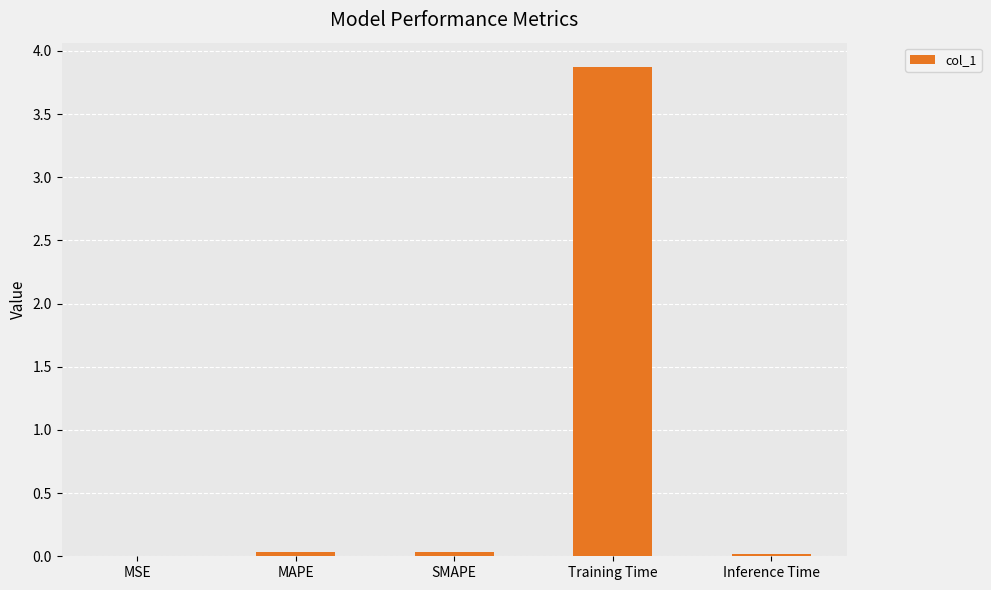

What is the maximum value shown in the chart?

3.9